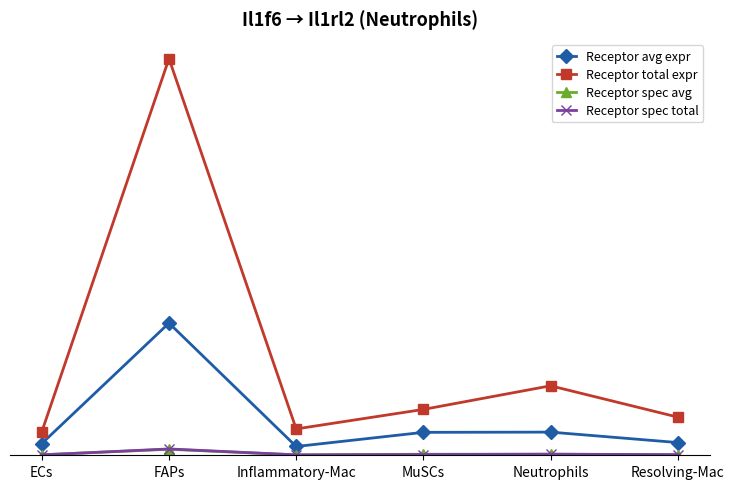

What is the value of the Receptor spec avg point at the 1st from the left?

0.1